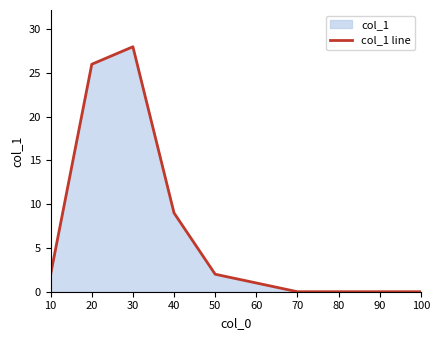

Does the chart have visible grid lines?

No